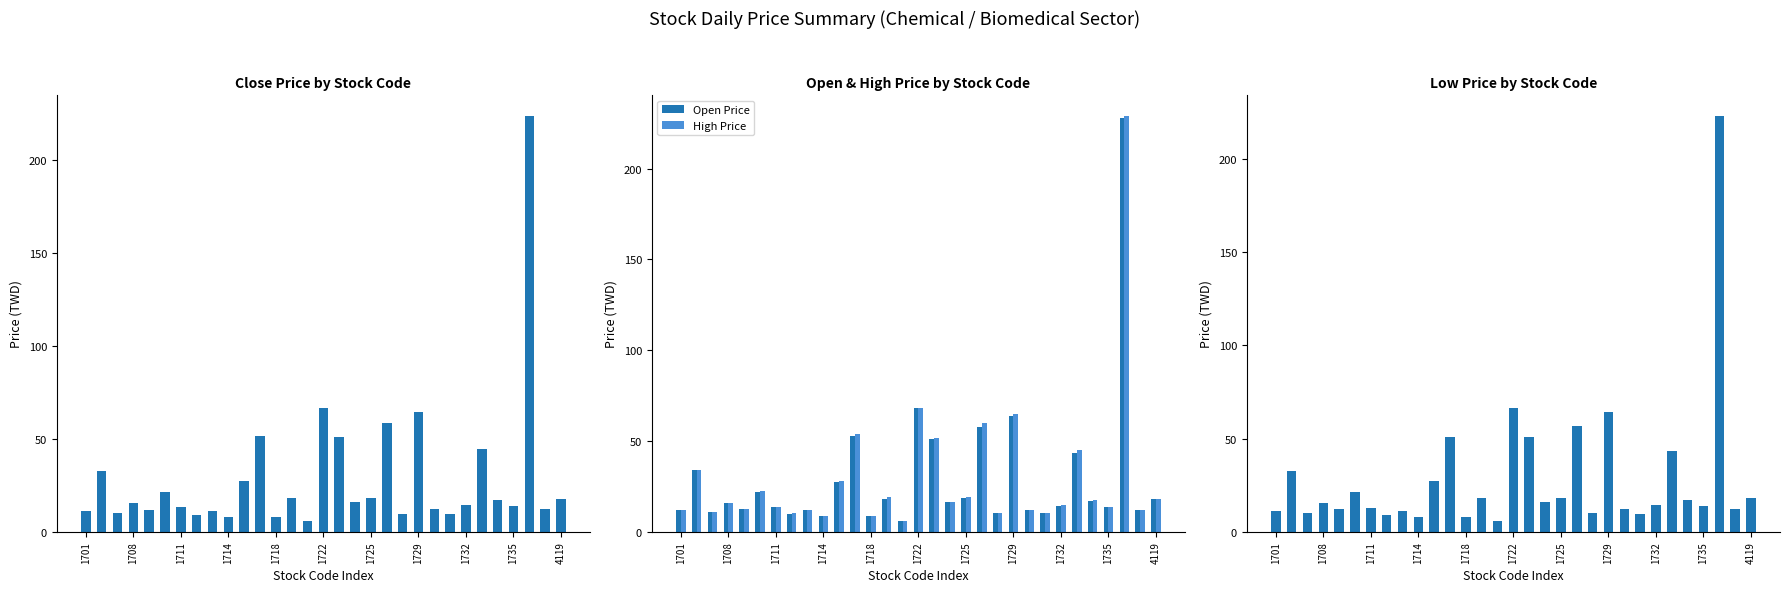

What is the difference between the second highest and minimum values in the High Price series?

62.2